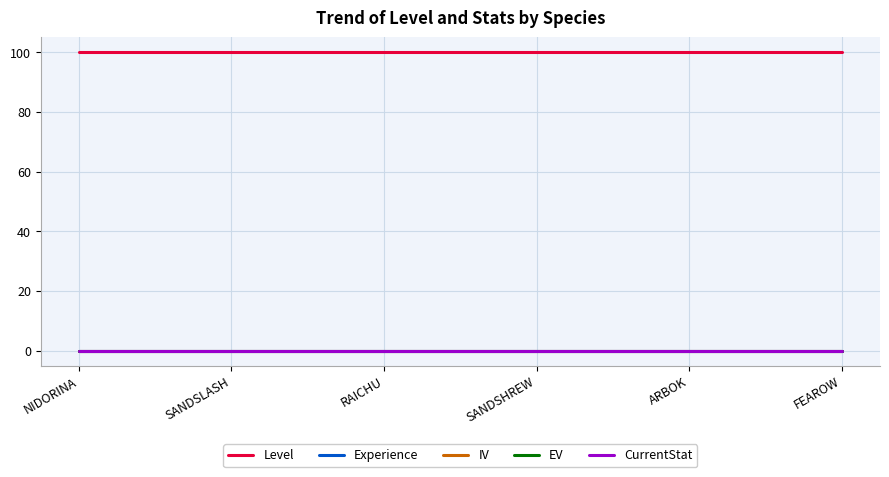

Is it true that Experience equals 0 at SANDSHREW?

True